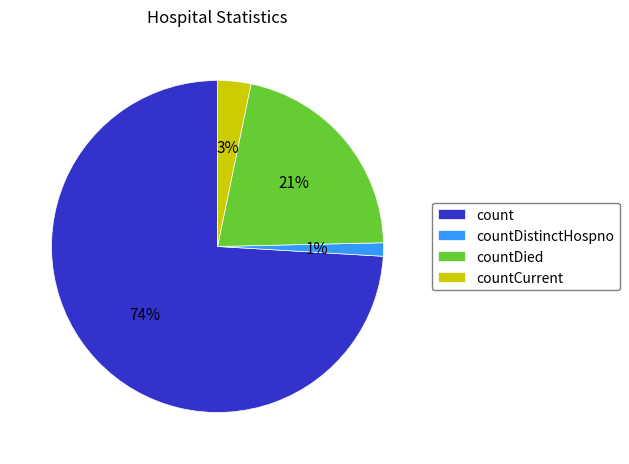

To the nearest percent, what portion does countDistinctHospno represent?

1%